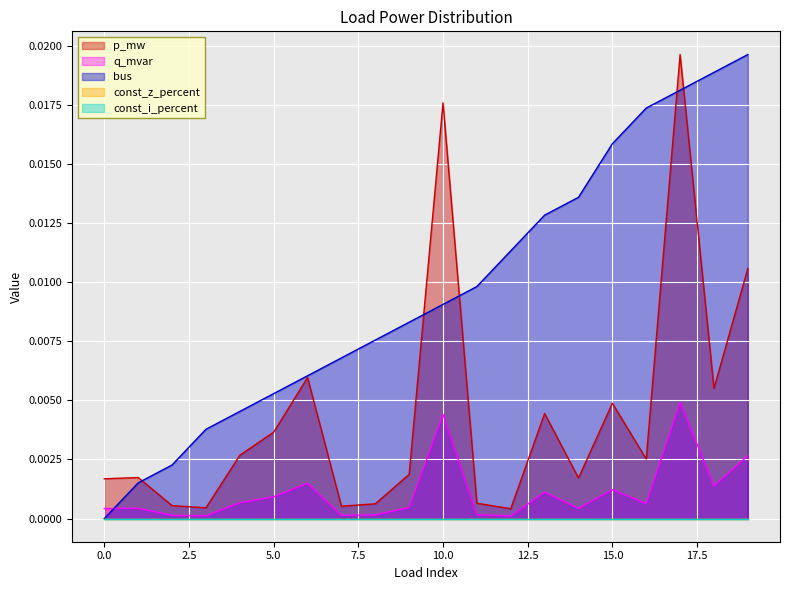

Which series has the widest spread of values?

bus